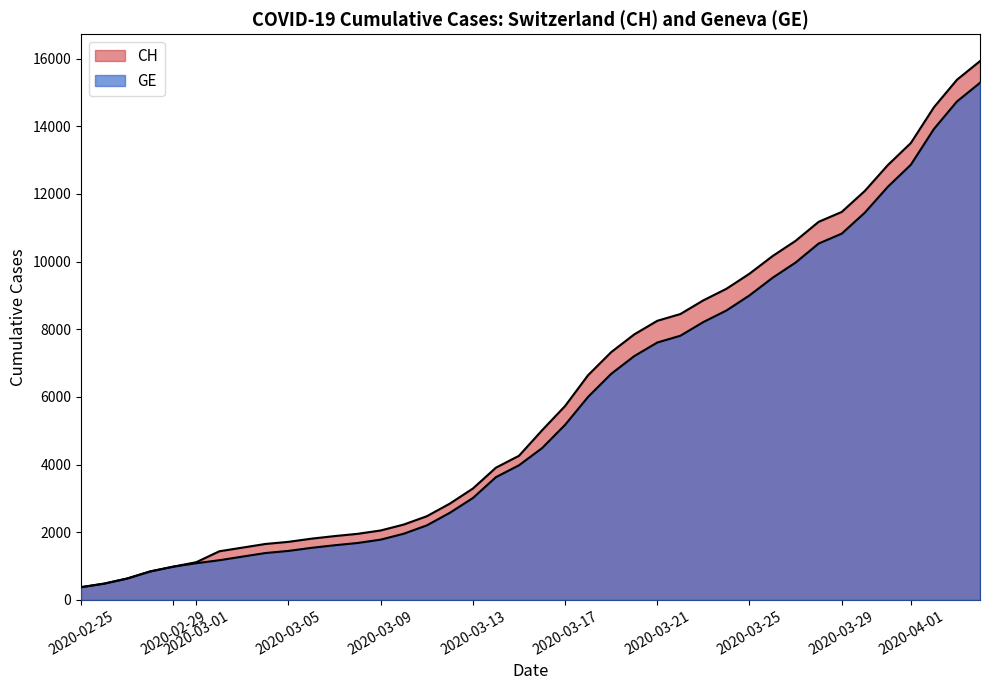

True or false: GE and CH cross at least once.

False